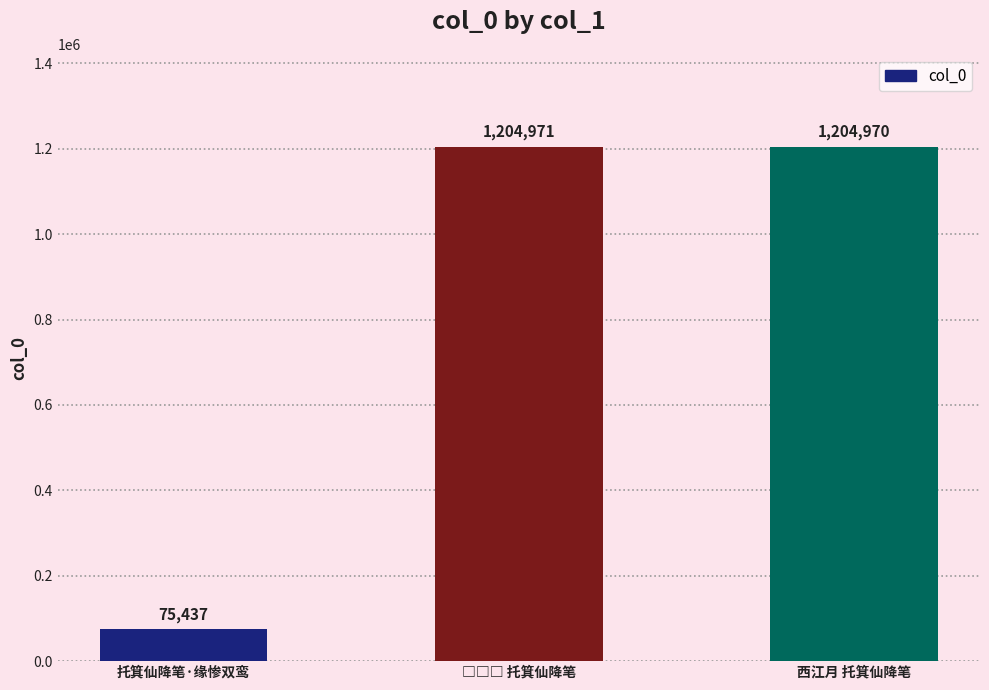

What is the change in value from 托箕仙降笔·缘惨双鸾 to 西江月 托箕仙降笔?

+1129533